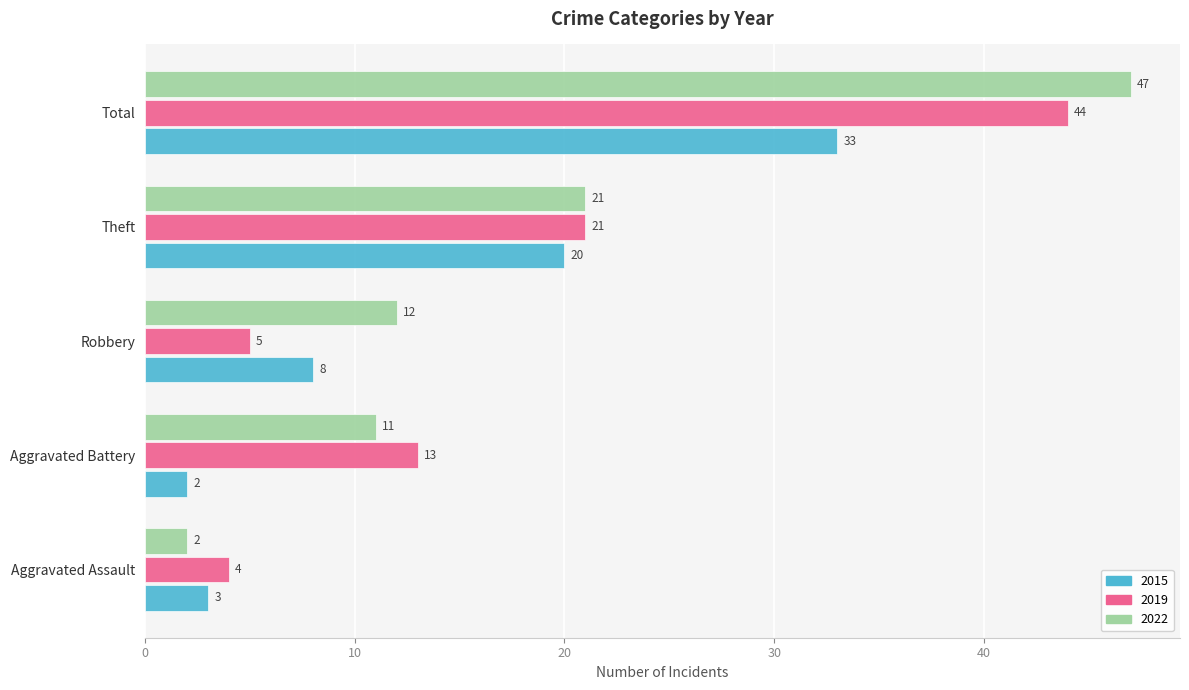

The 2022 series shows 4 at Robbery. True or false?

False